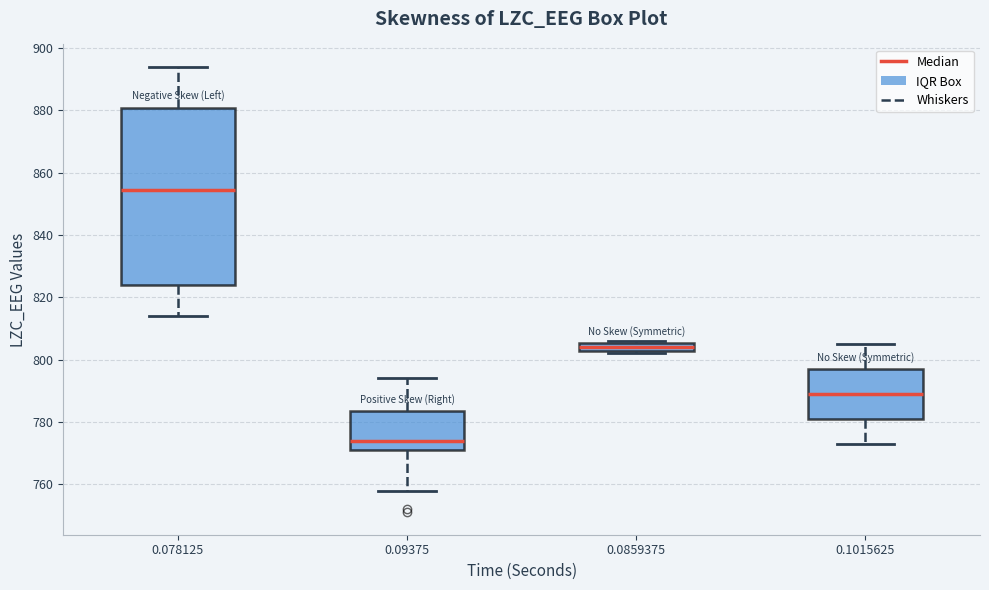

Where does the upper whisker of the box at x = 0.09375 end on the y-axis? The values are not printed on the chart, so give them approximately, as read against the axis.

794